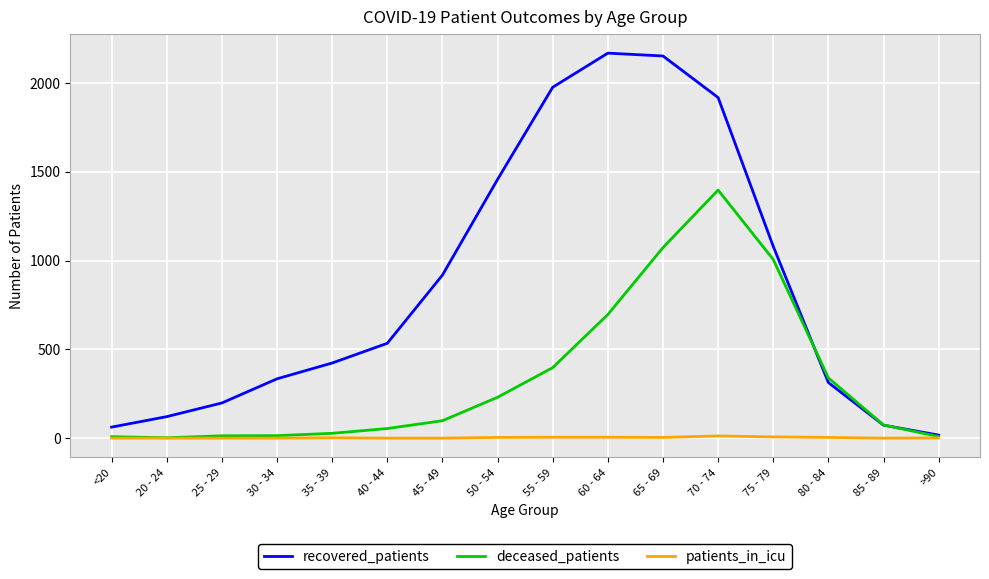

Where do recovered_patients and deceased_patients first cross each other?

75 - 79 and 80 - 84